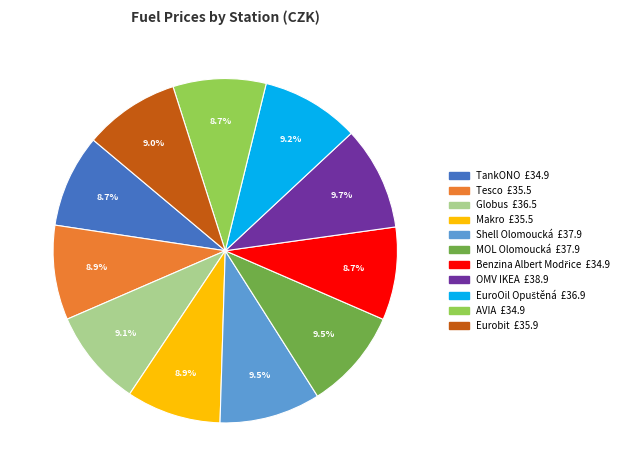

Combined, do Tesco and Makro account for over 50%?

No